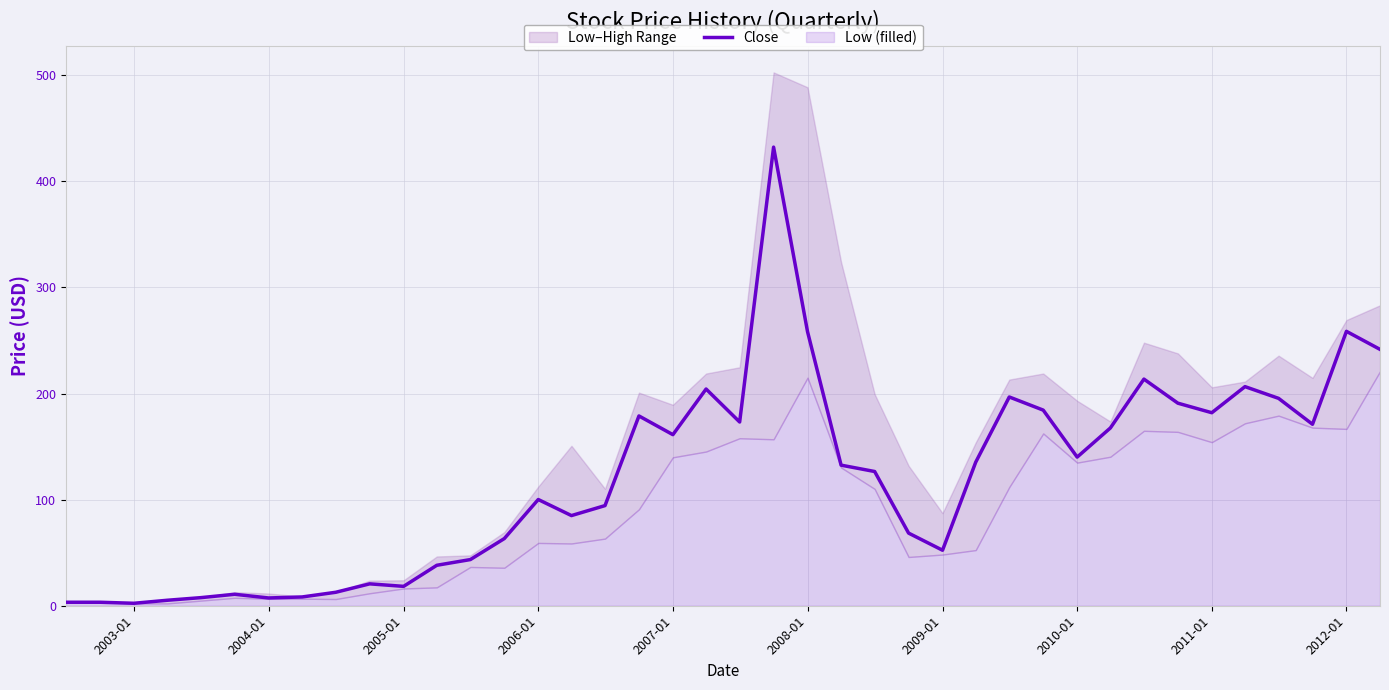

How many lines are shown in the chart?

1